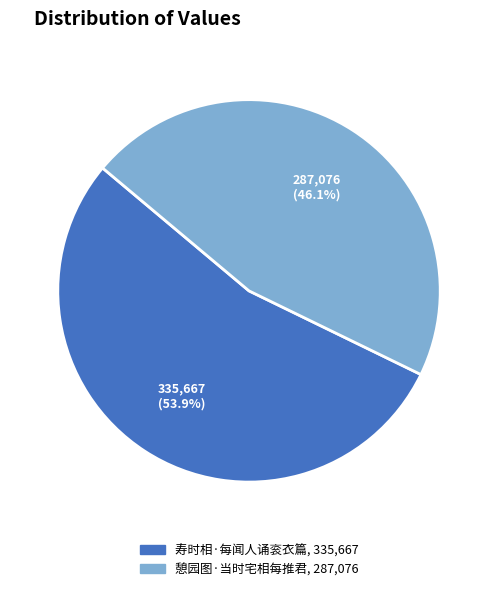

What is the total percentage of 憩园图·当时宅相每推君 and 寿时相·每闻人诵衮衣篇?

100.0%